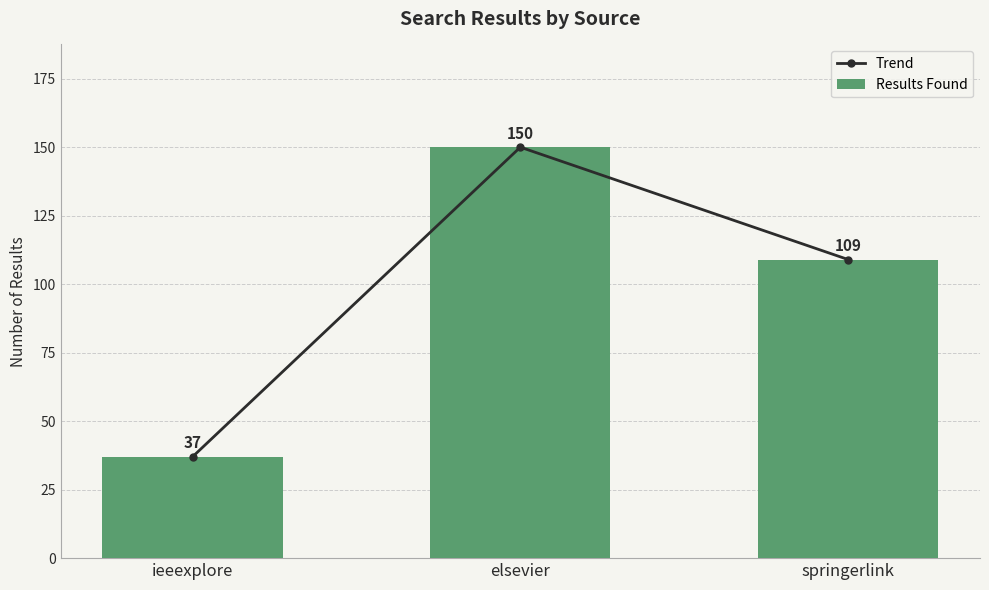

Is it true that Trend equals 13 at ieeexplore?

False